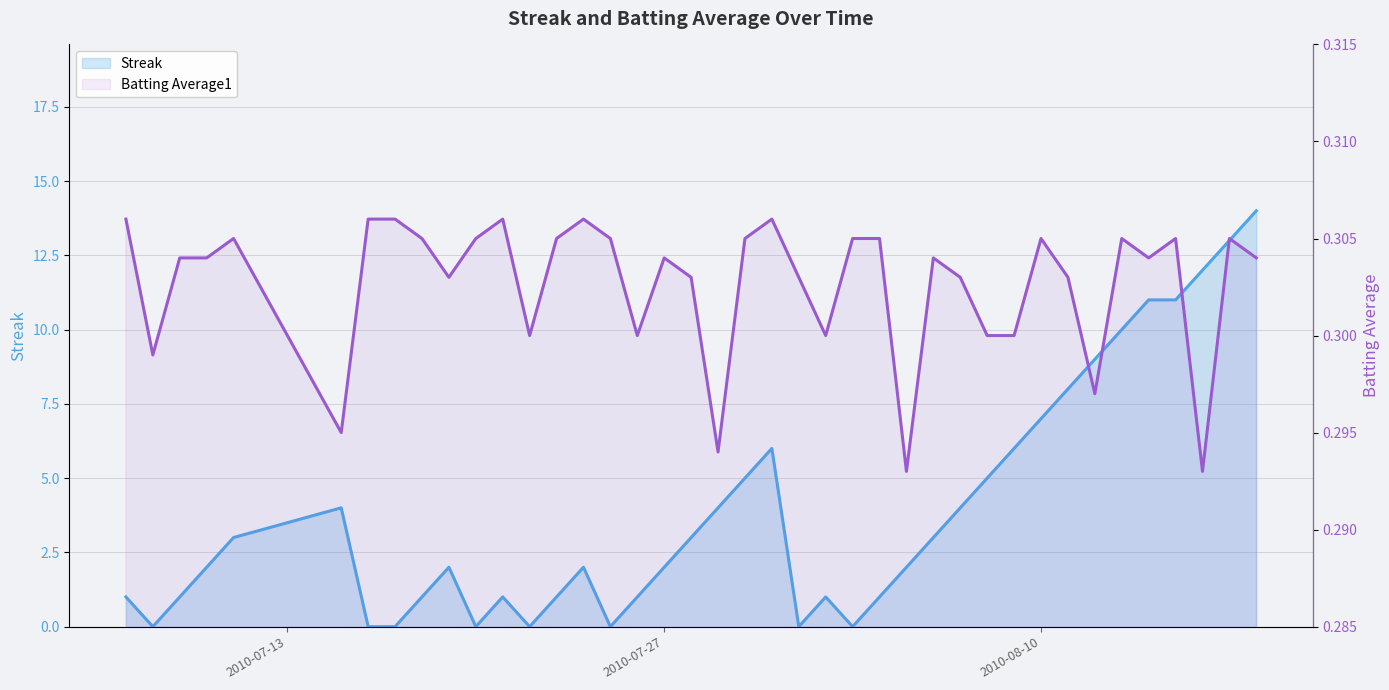

How many values in the Streak series exceed 2?

19